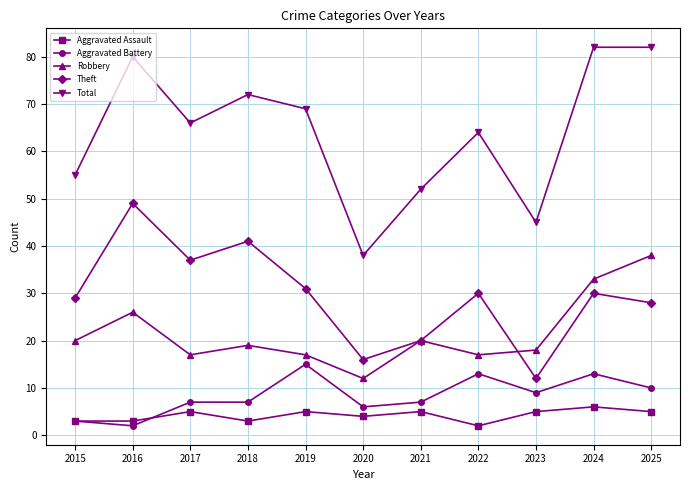

What is the value of the Aggravated Battery point at the 6th from the left?

6